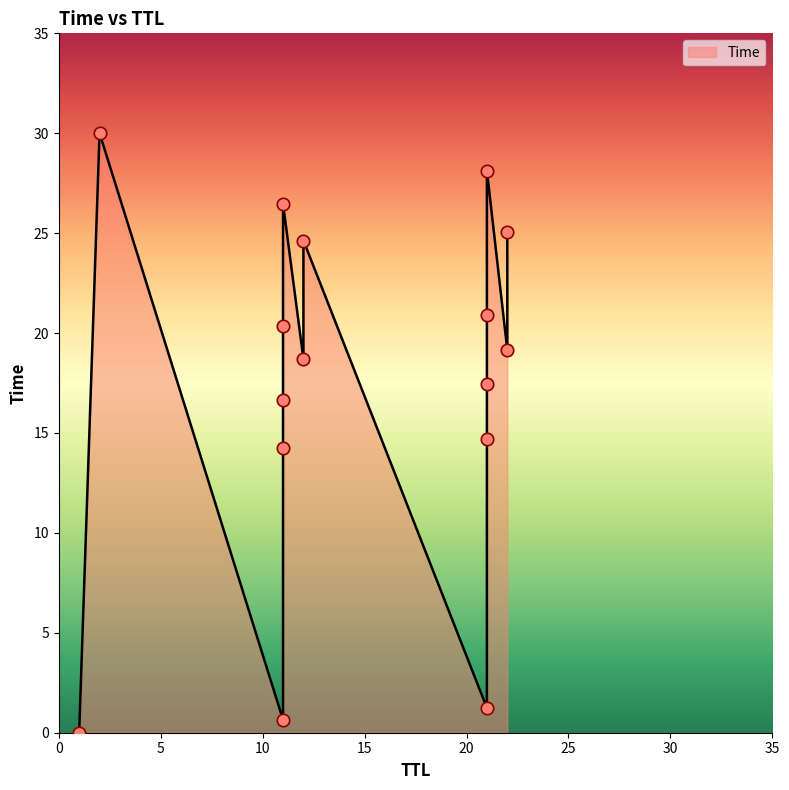

What is the change in value from 21 to 2?

+1.9